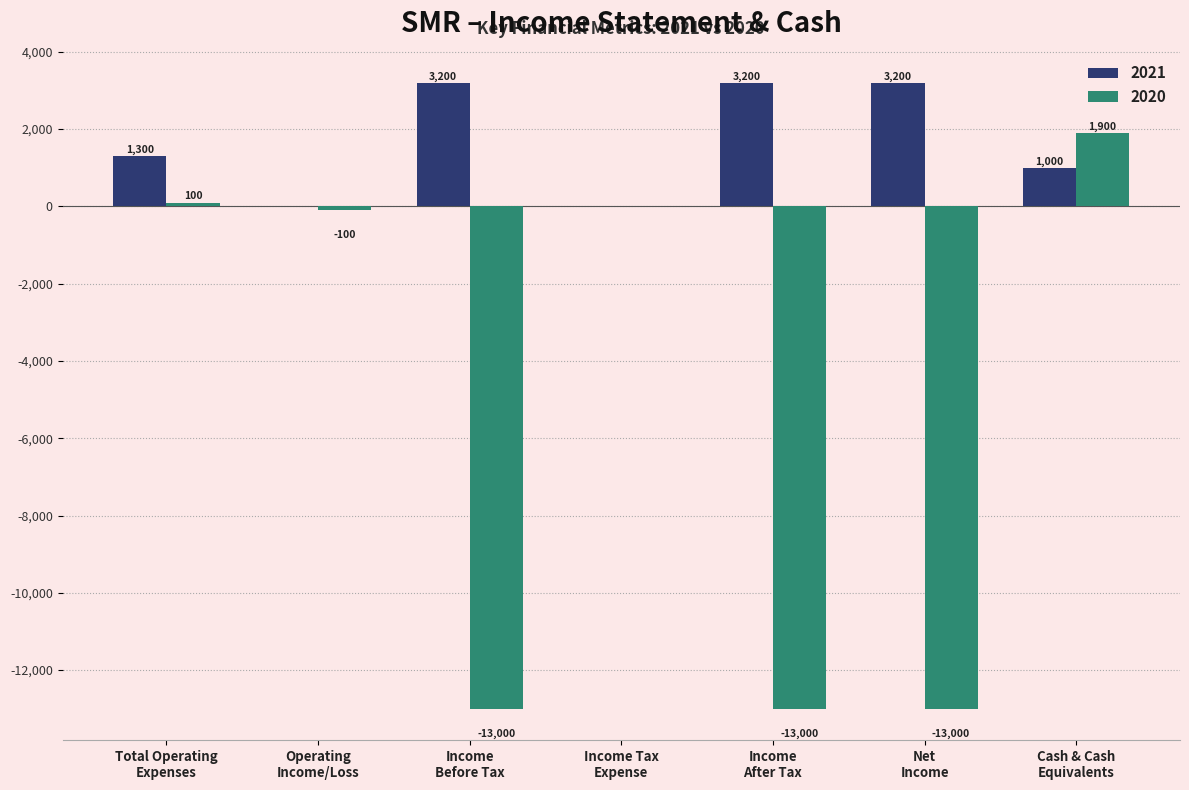

Which series has the largest total across all categories?

2021